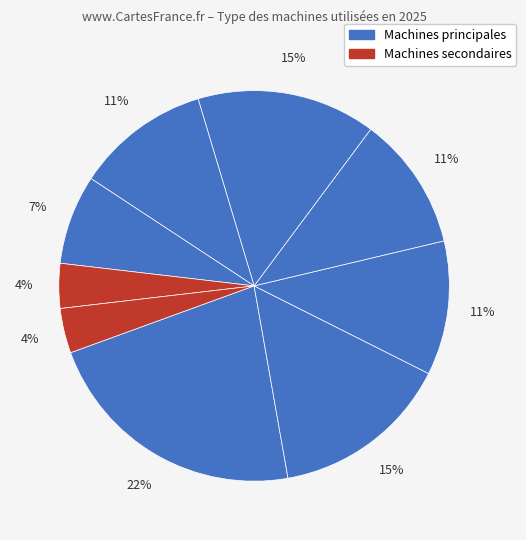

Count the number of slices in the pie.

9